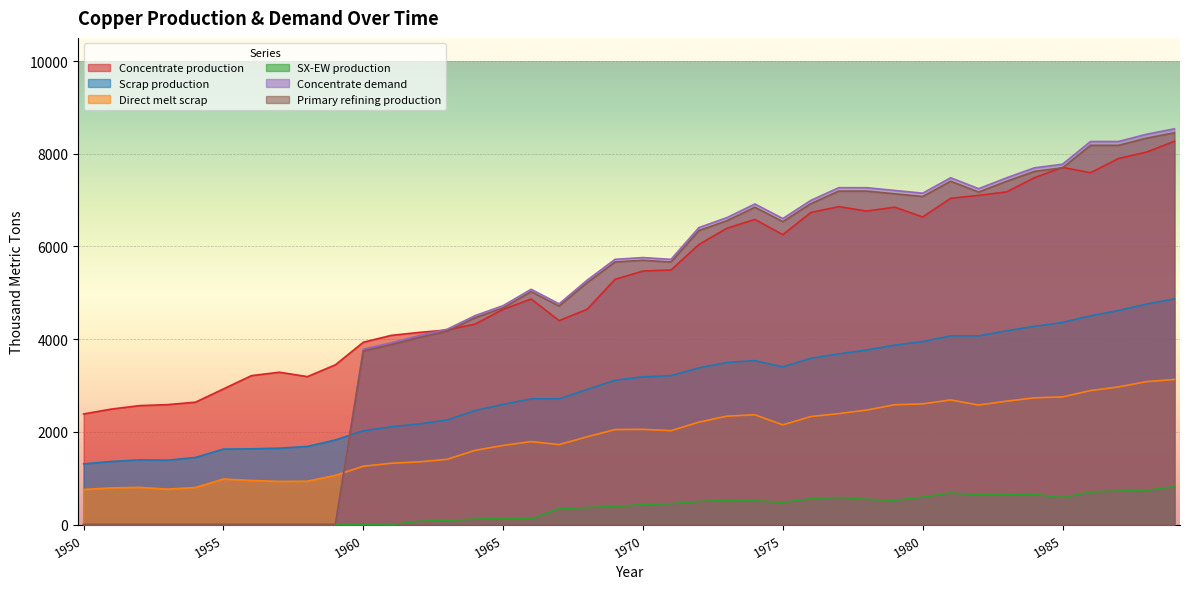

Where does the SX-EW production series first go above 429?

1970